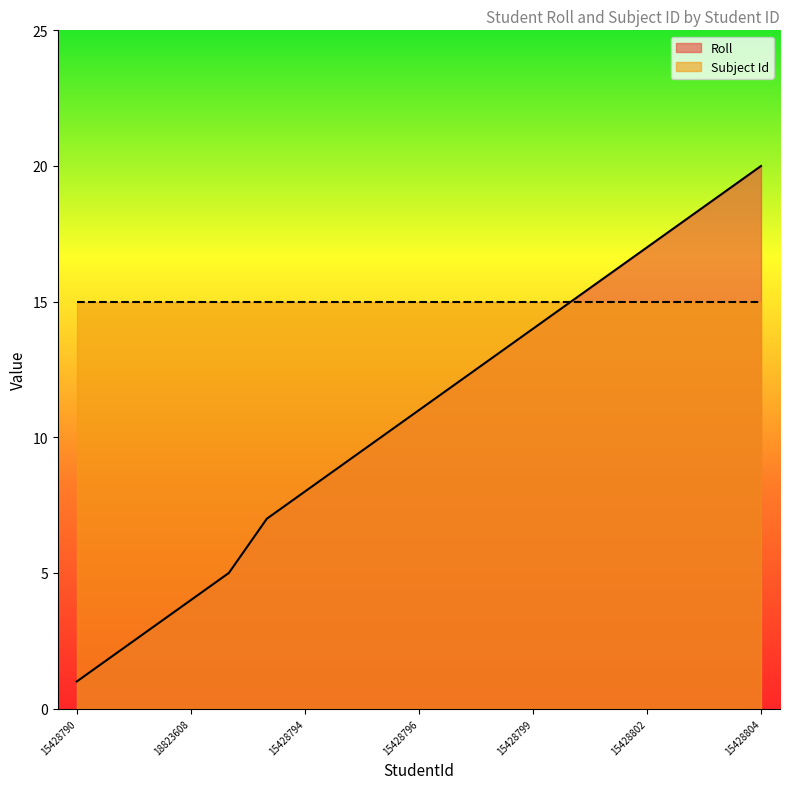

The chart shows a value of 17 at 15428802. True or false?

True